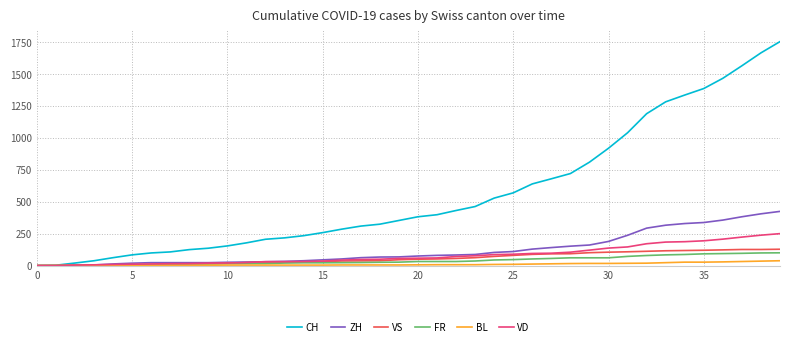

What is the maximum value shown in the chart?

1752